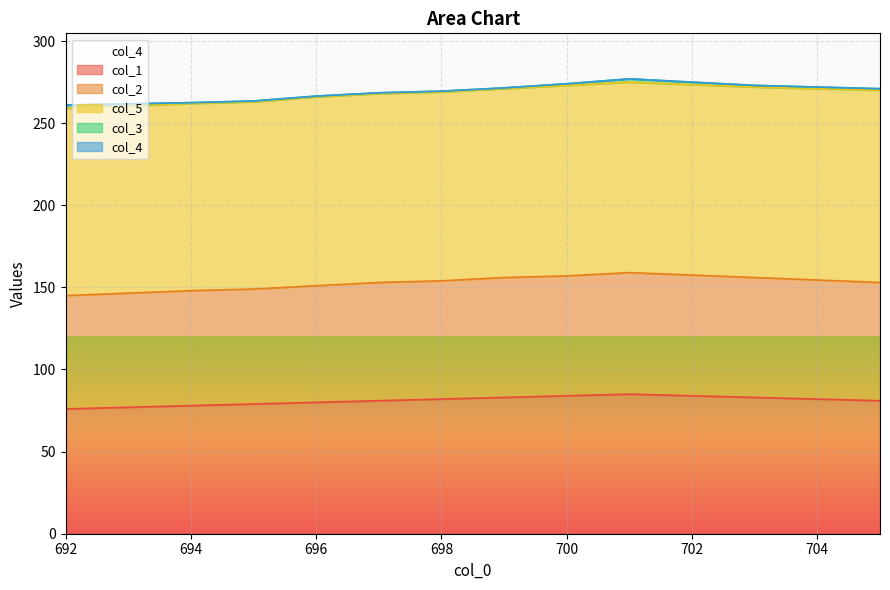

Reading right to left, transcribe all the data shown in this chart.

col_1: 81.0	83.0	85.0	84.0	83.0	82.0	81.0	80.0	79.0	78.0	76.0
col_2: 72.0	73.0	74.0	73.0	73.0	72.0	72.0	71.0	70.0	70.0	69.0
col_5: 117.0	116.0	116.0	116.0	115.0	115.0	115.0	115.0	114.0	114.0	114.0
col_3: 1.0	1.0	2.0	1.0	0.5	0.5	0.5	0.5	0.5	0.5	2.0
col_4: 0.0	0.0	0.0	0.0	0.0	0.0	0.0	0.0	0.0	0.0	0.0